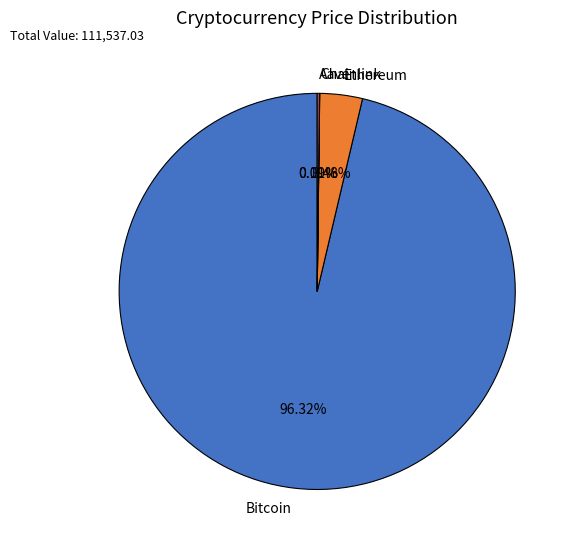

Which category accounts for the majority?

Bitcoin